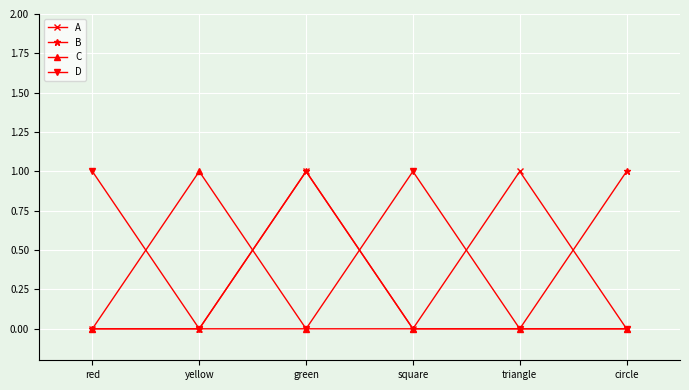

What is the difference between the highest and lowest values at circle?

1